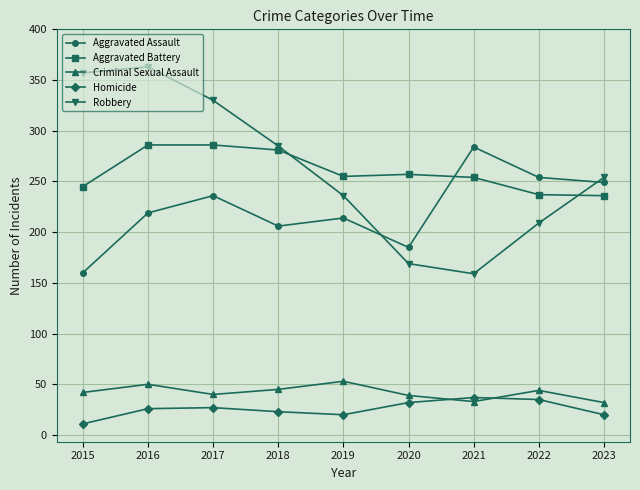

What is the minimum value shown in the chart?

11